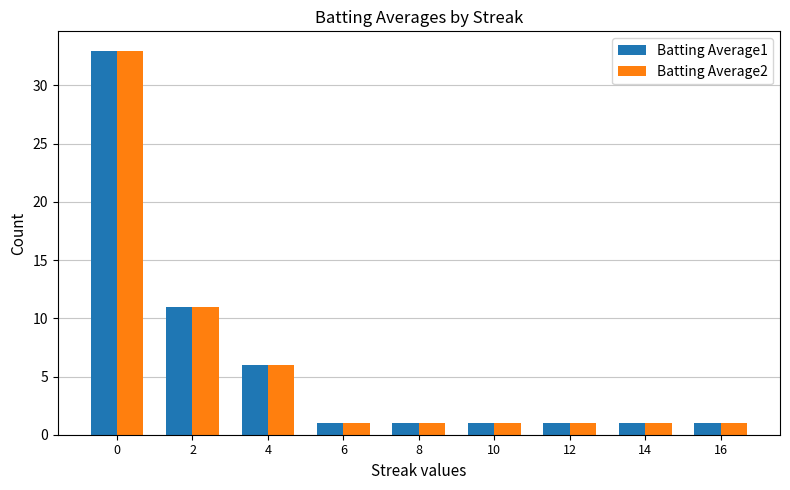

Is the value of Batting Average2 at 2 greater than the value of Batting Average1 at 14?

Yes